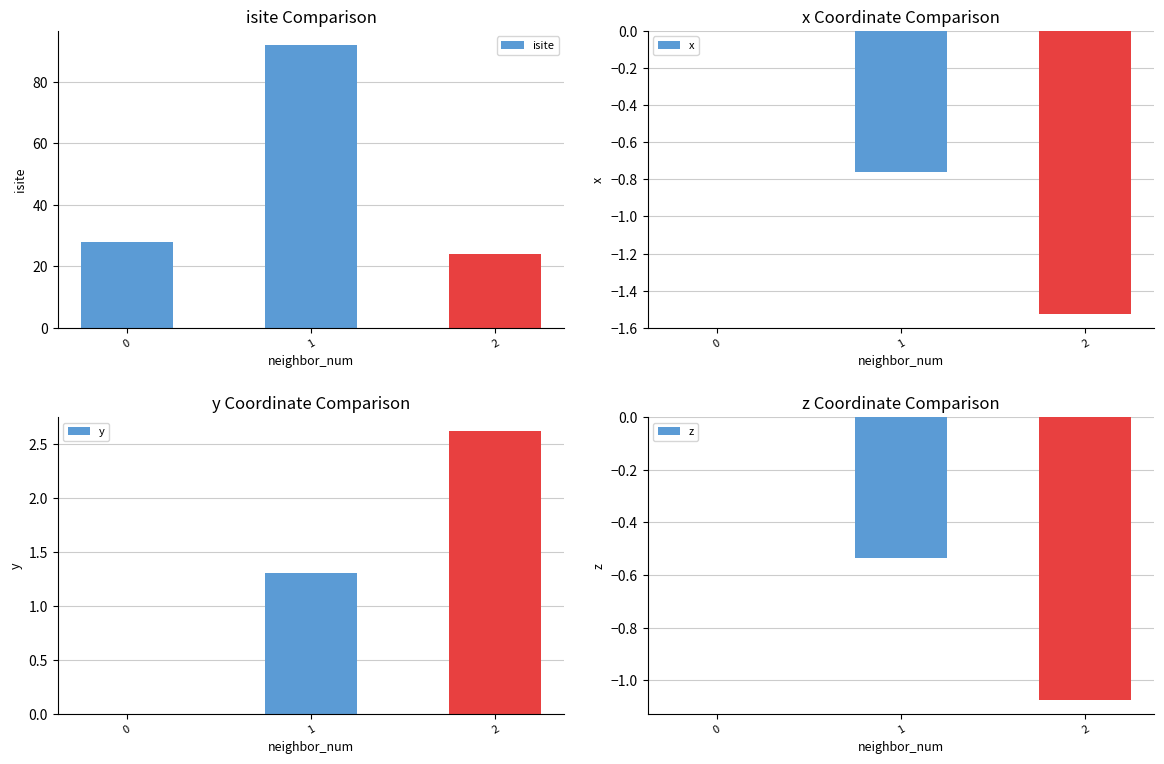

Between 0 and 2, which series saw the biggest shift?

isite